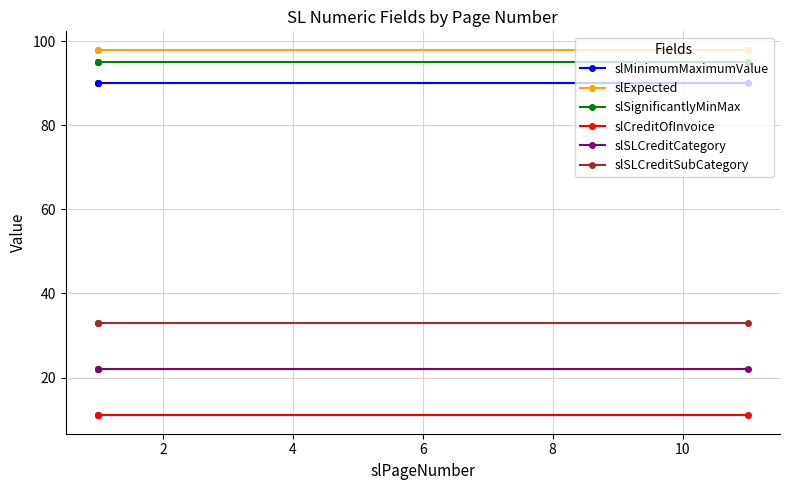

The slSignificantlyMinMax series shows 141 at 0. True or false?

False